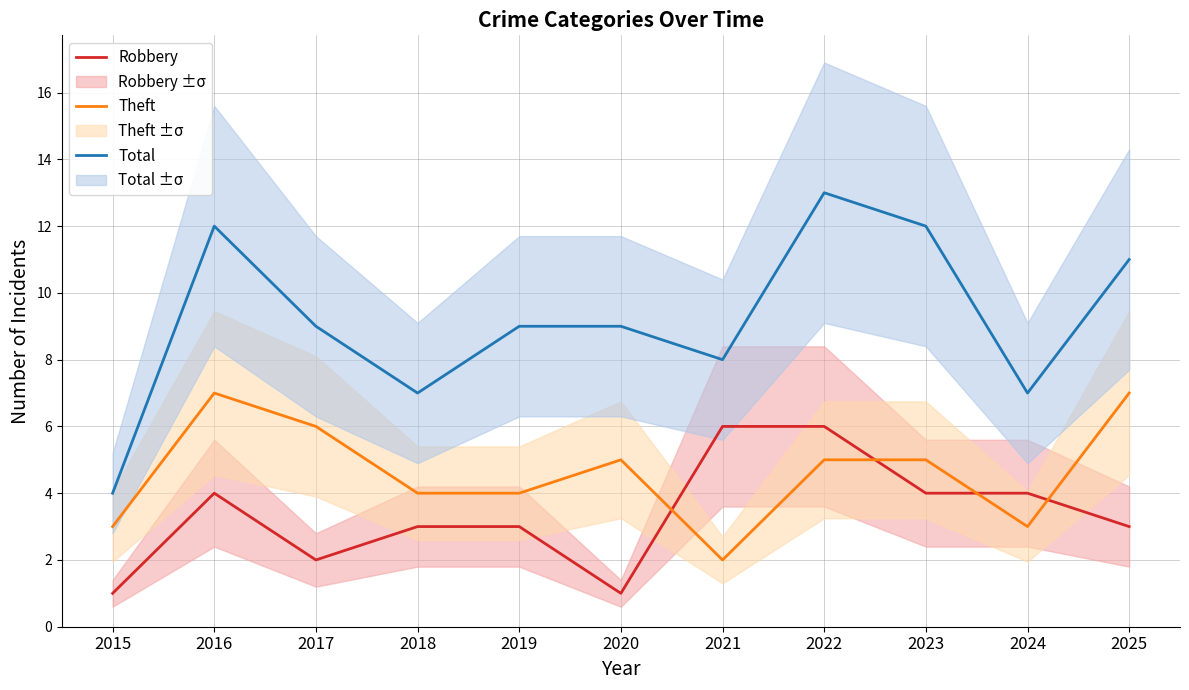

Rank the series by their average value, from highest to lowest.

Total, Theft, Robbery